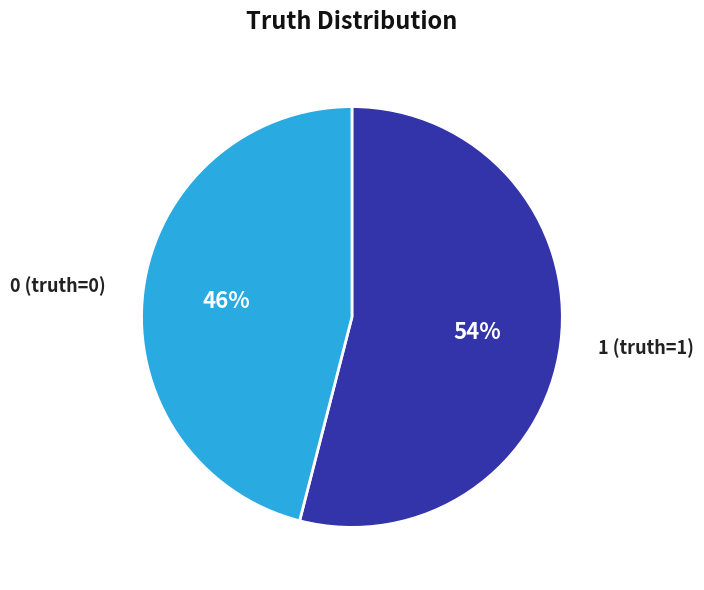

Which has a higher value, 1 (truth=1) or 0 (truth=0)?

1 (truth=1)